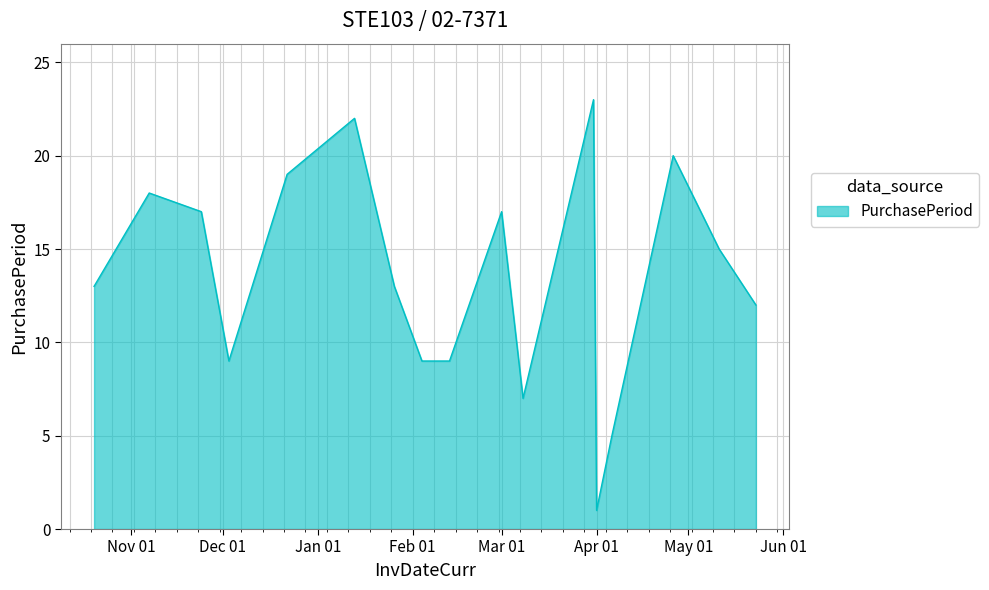

What is the greatest value displayed?

23